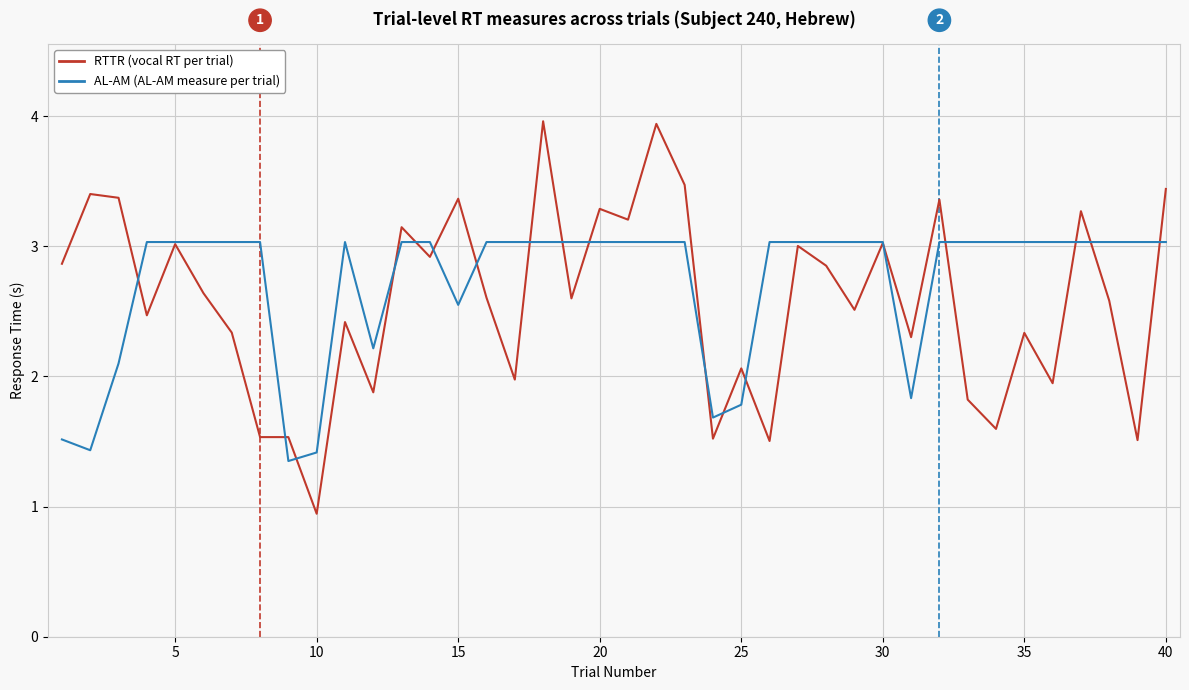

What is the minimum value shown in the chart?

0.9